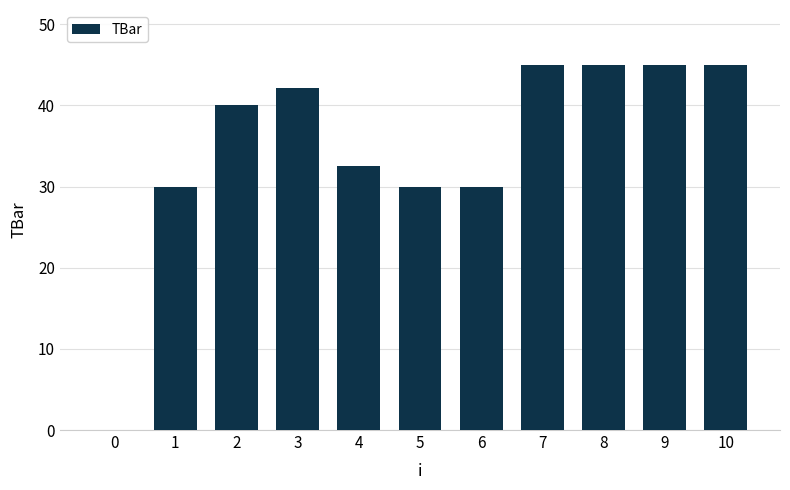

What is the sum of the values at 3 and 9?

87.2